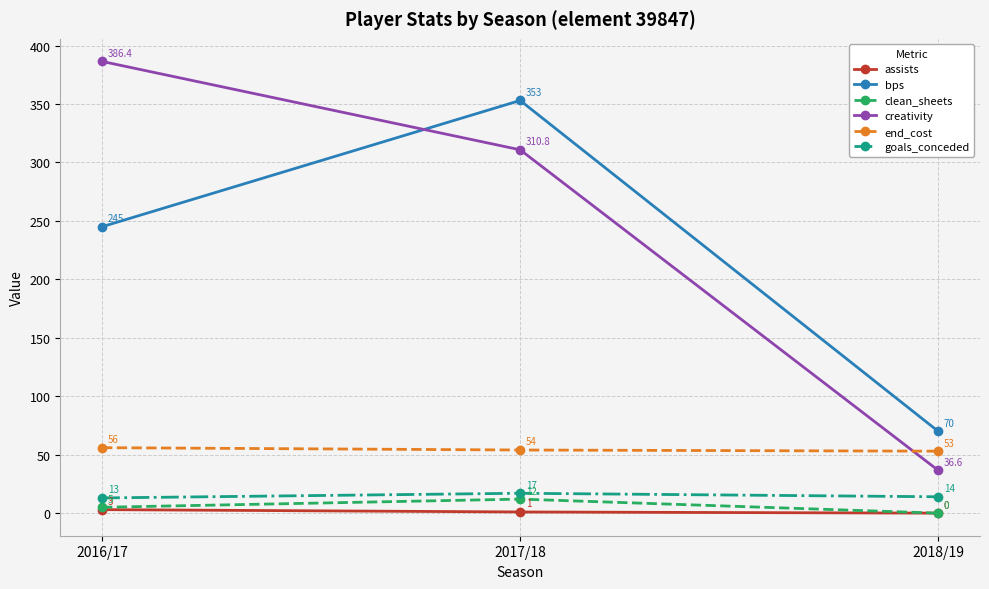

Count the number of categories in the chart.

3